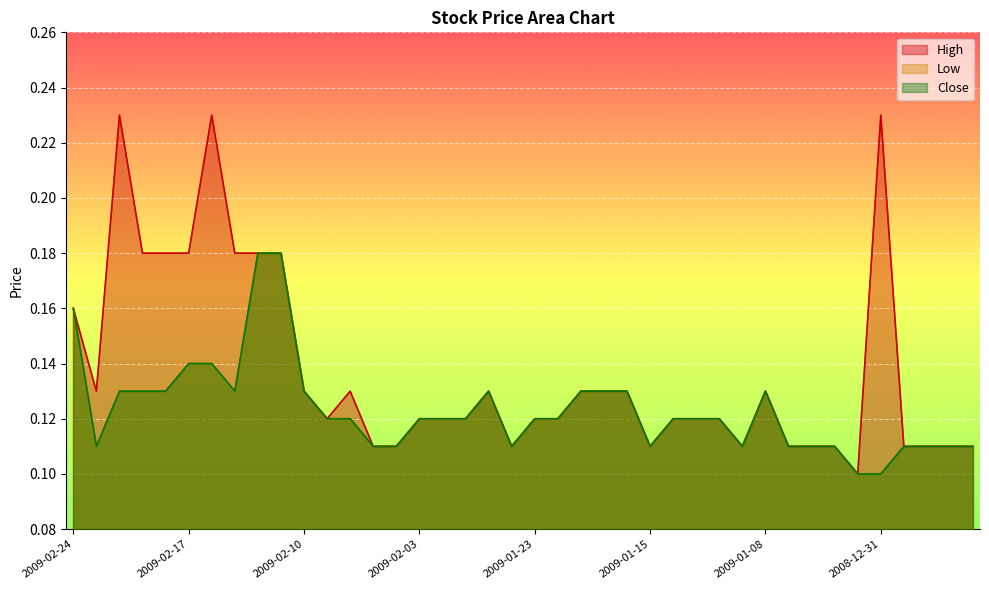

Count the number of categories in the chart.

40